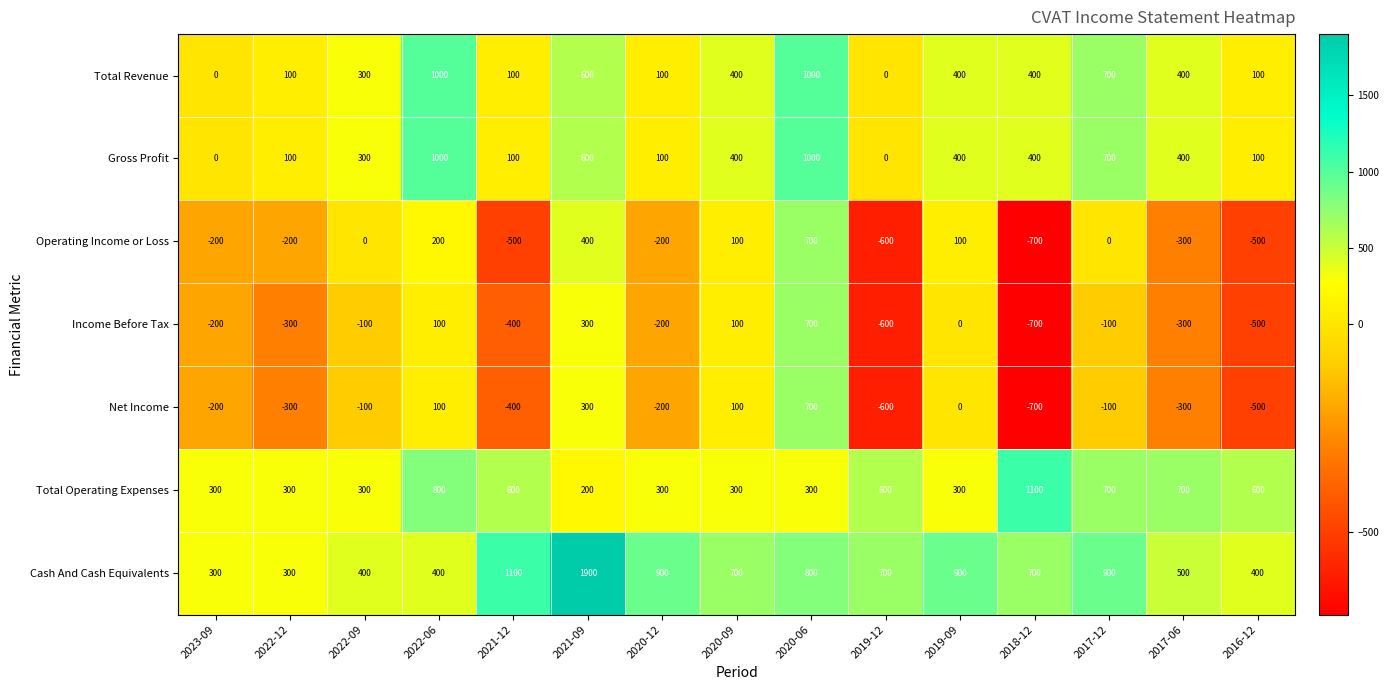

What is the difference between the second highest and second lowest values in the Net Income series?

900